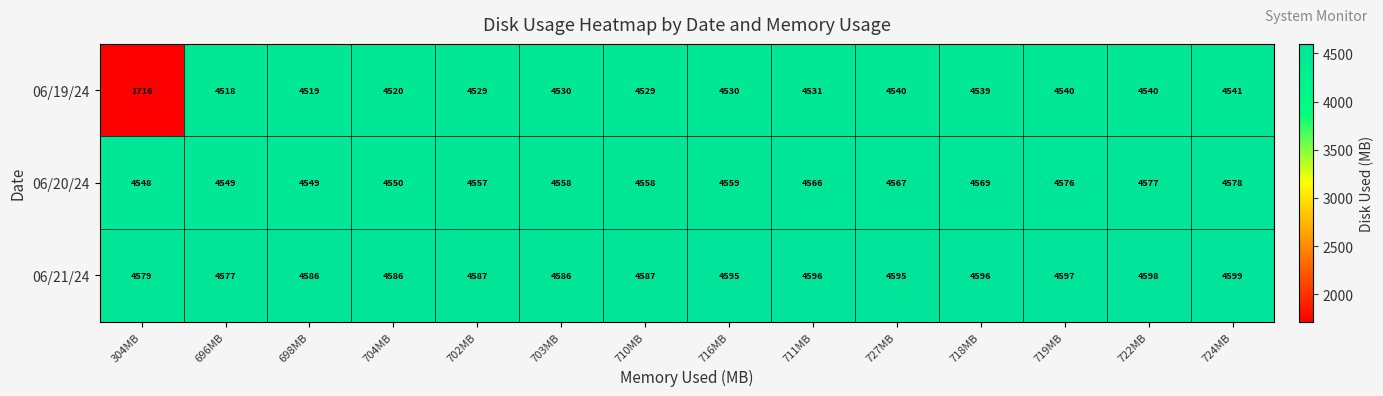

Read the 06/21/24 value at 722MB, to the nearest 10.

4600